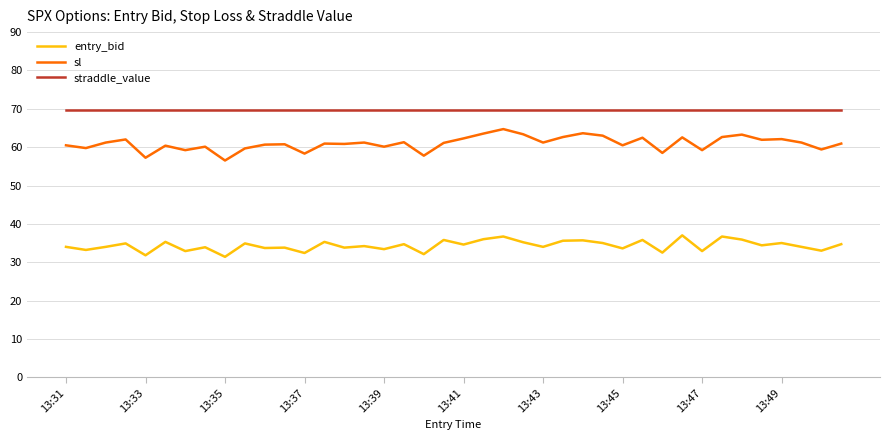

Count the number of categories in the chart.

40